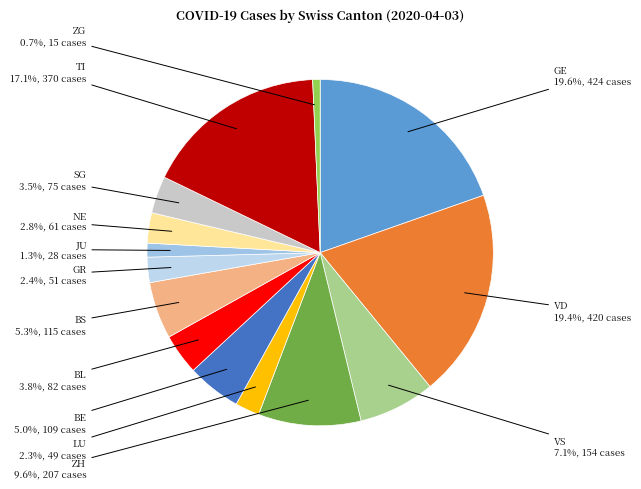

What is the smallest slice in the pie chart?

ZG